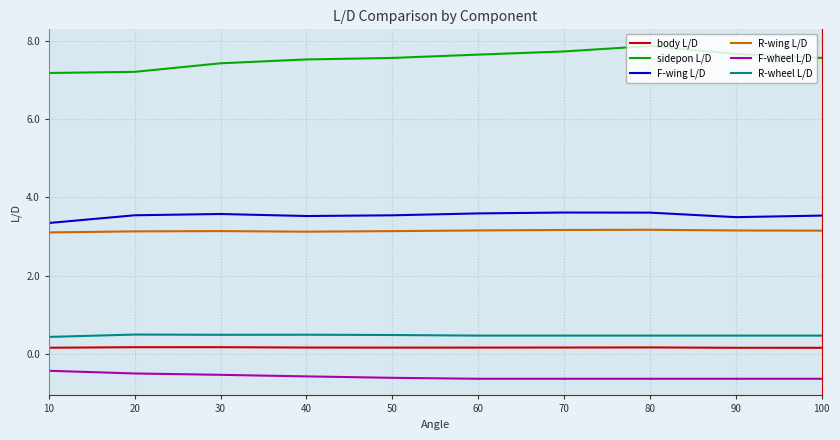

What is the highest value of the R-wing L/D series?

3.2